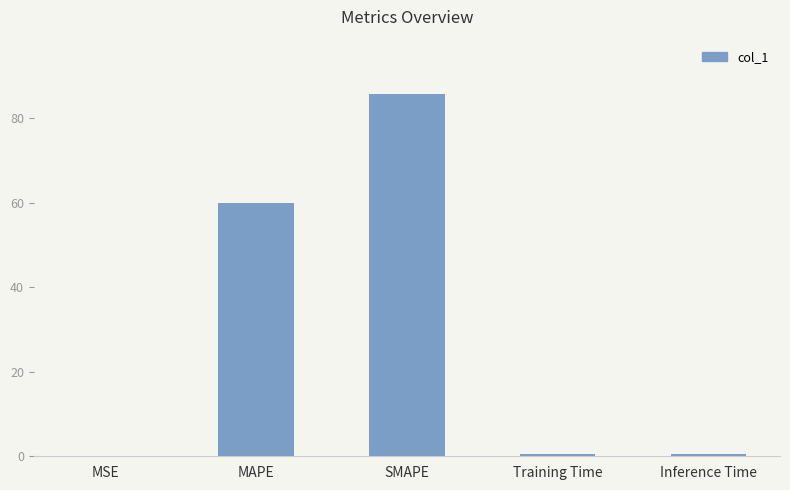

The value at MAPE is 14.7. True or false?

False